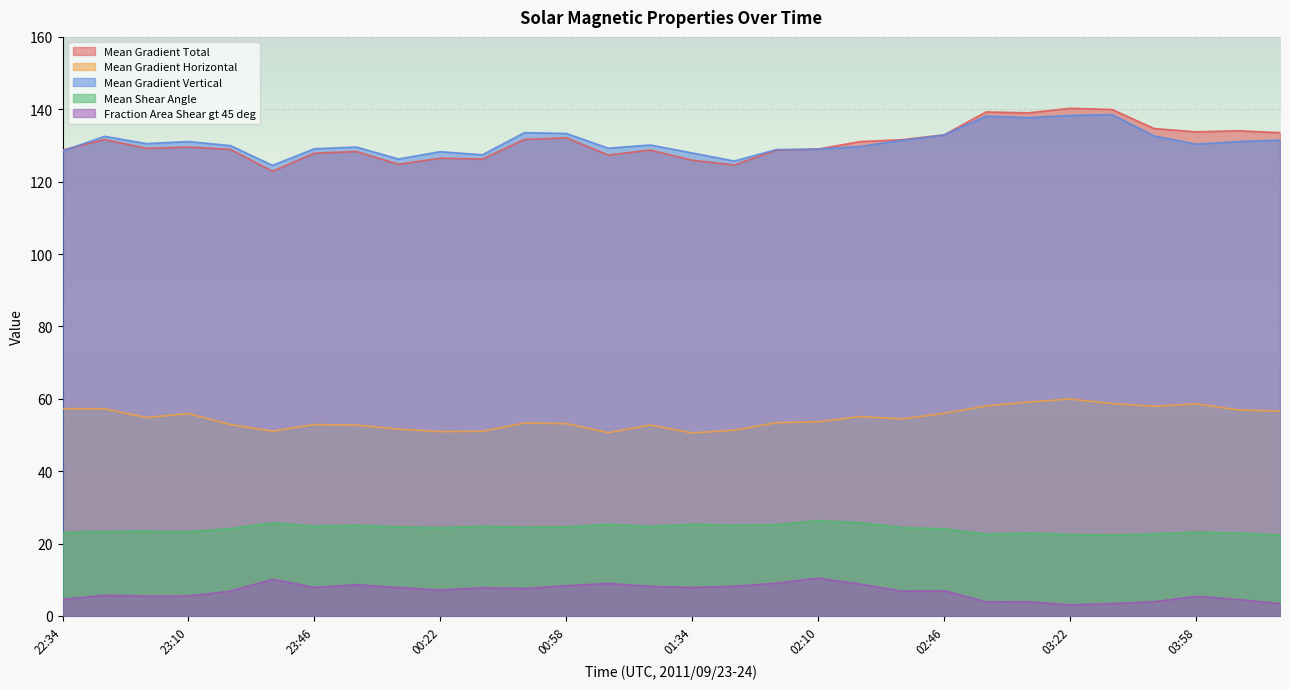

How many lines are shown in the chart?

5